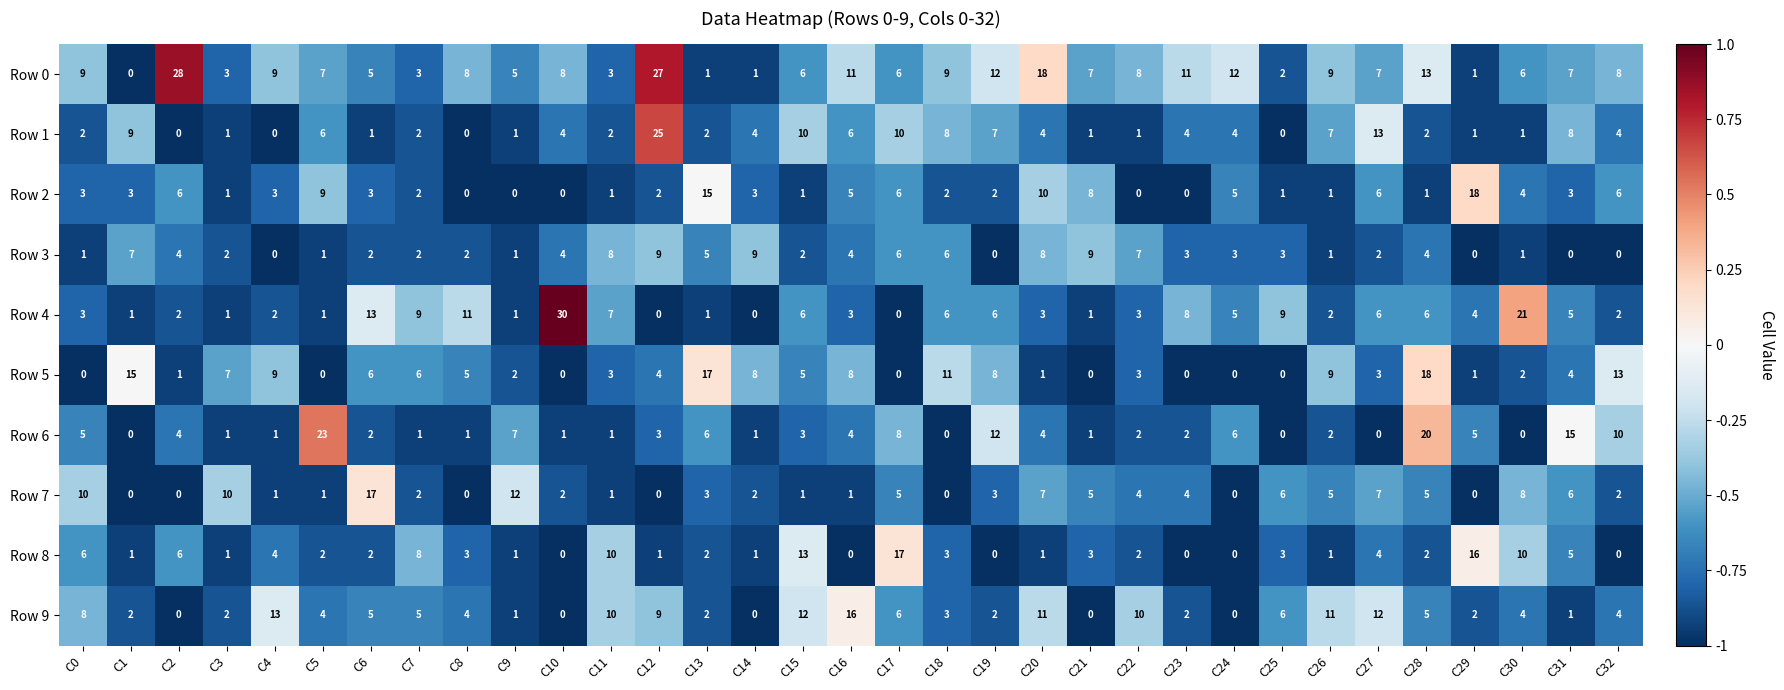

Which category has the highest value in the Row 4 series?

C10